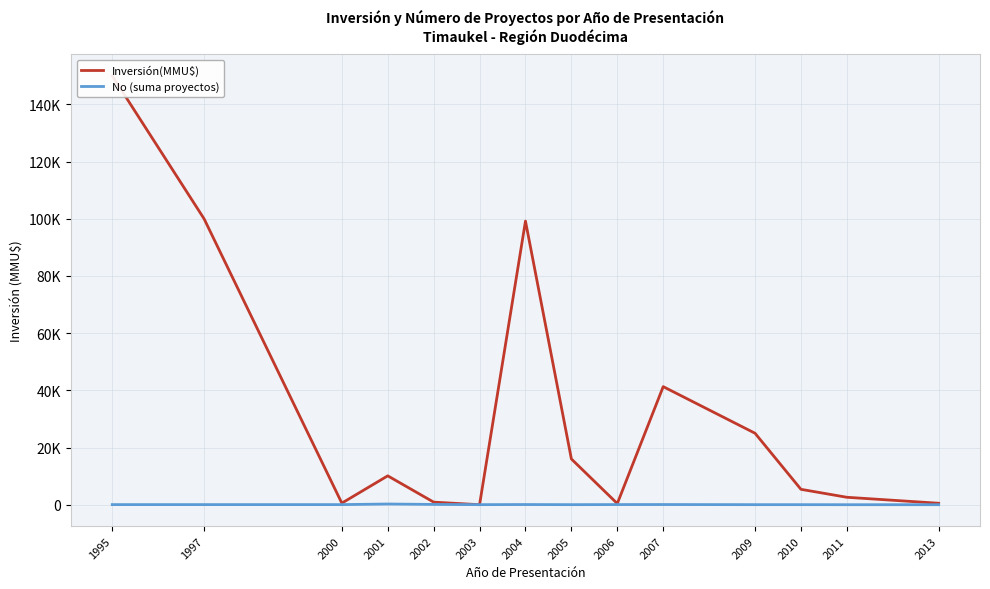

Where does the Inversión(MMU$) series first go above 10100?

1995